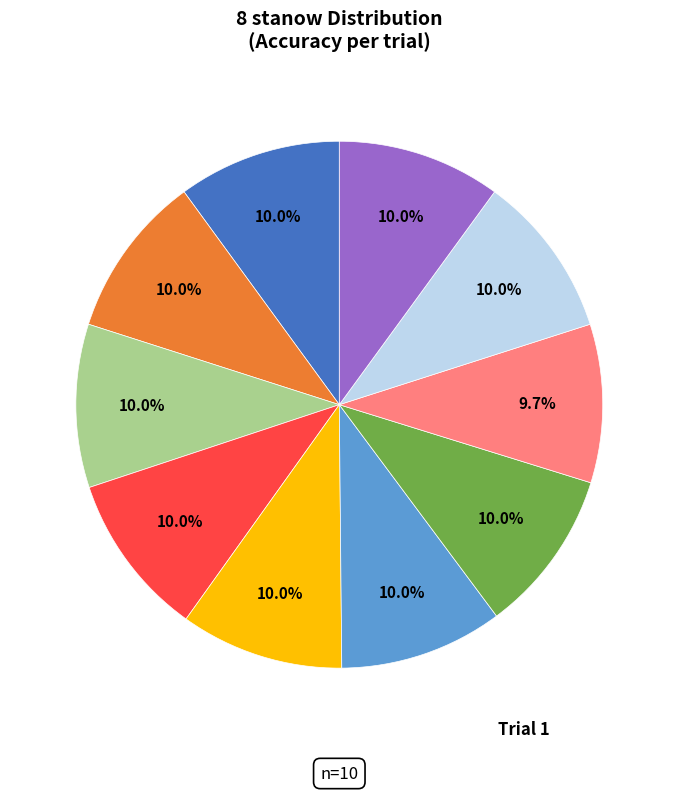

Does any single category account for the majority?

No